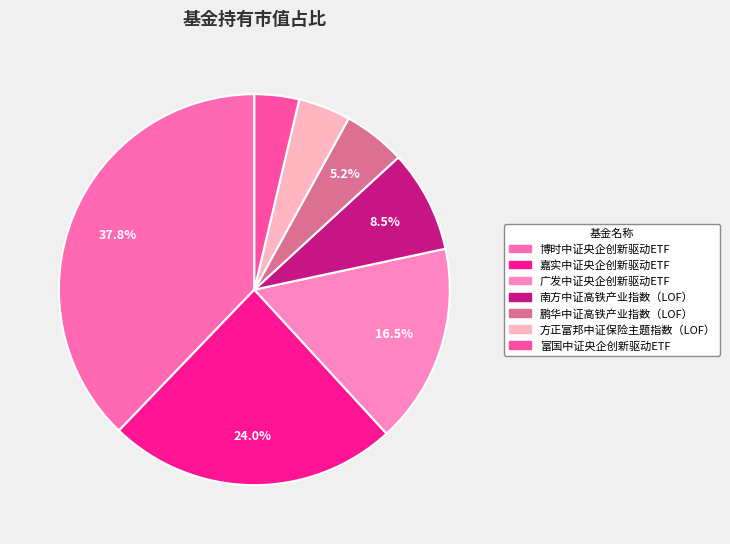

To the nearest percent, what is the difference between the 广发中证央企创新驱动ETF and 南方中证高铁产业指数（LOF） slice percentages?

8%